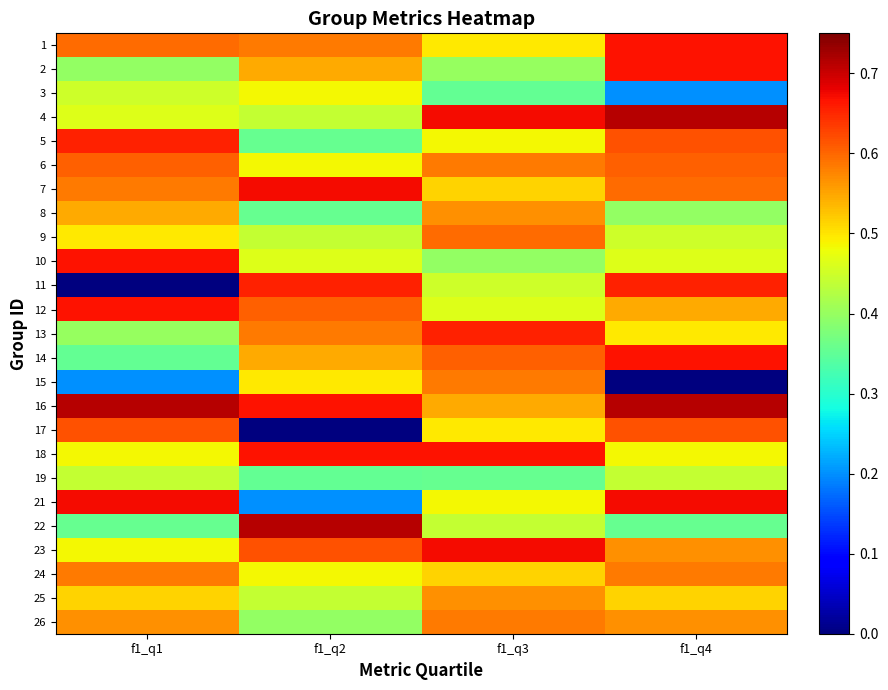

What is the spread (max minus min) of values at f1_q1?

0.7